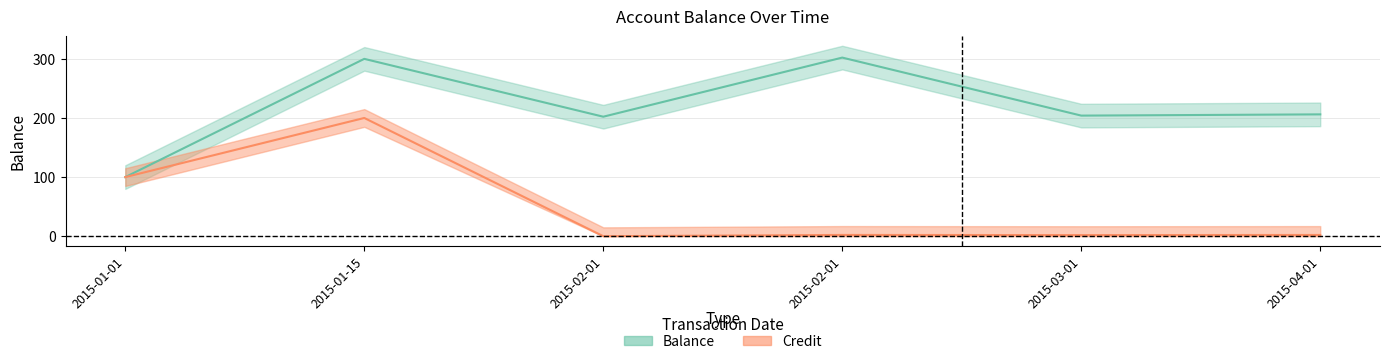

Reading right to left, what are all the values shown in this chart?

Balance: 206.1	204.0	302.1	202.1	300.0	100.0
Credit: 2.1	1.9	2.1	0.0	200.0	100.0